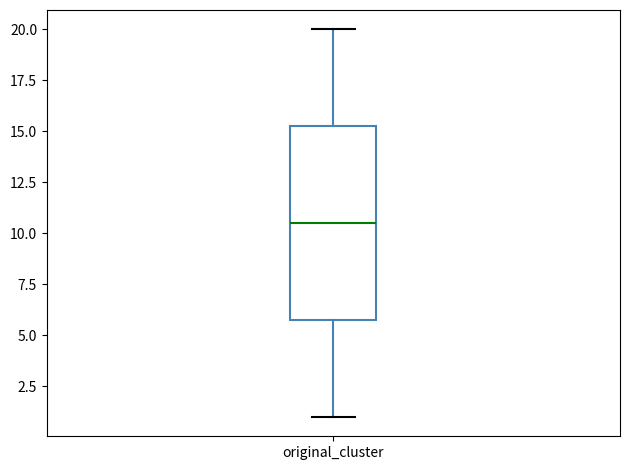

Transcribe this box plot: give where the median line is, the range the box spans, and where the two whiskers end, as read against the y-axis. The values are not printed on the chart, so give them approximately, as read against the axis.

median 10.5, box 6.0 to 15.5, whiskers 1.0 to 20.0